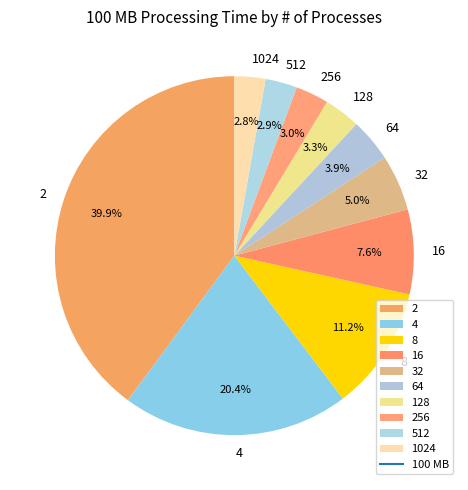

Do 512 and 4 together represent more than half of the pie?

No